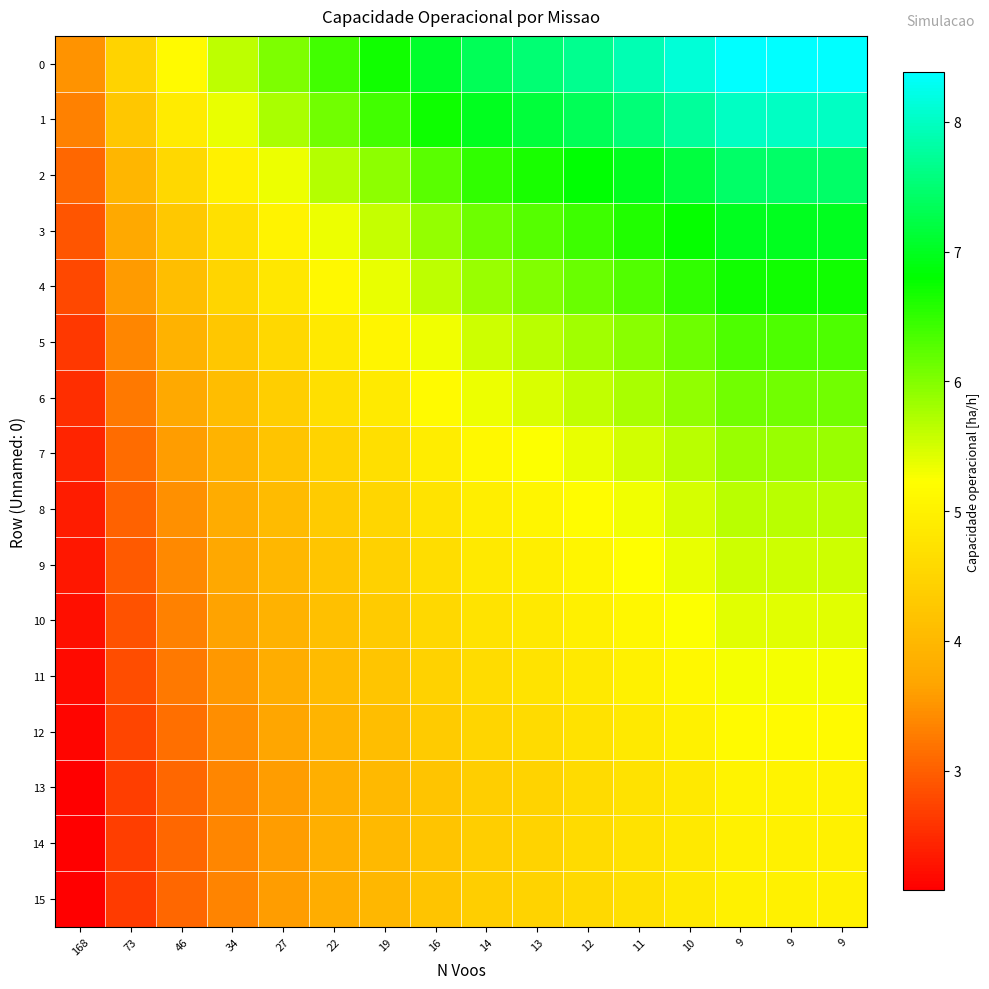

Which label corresponds to the largest value in the chart?

9